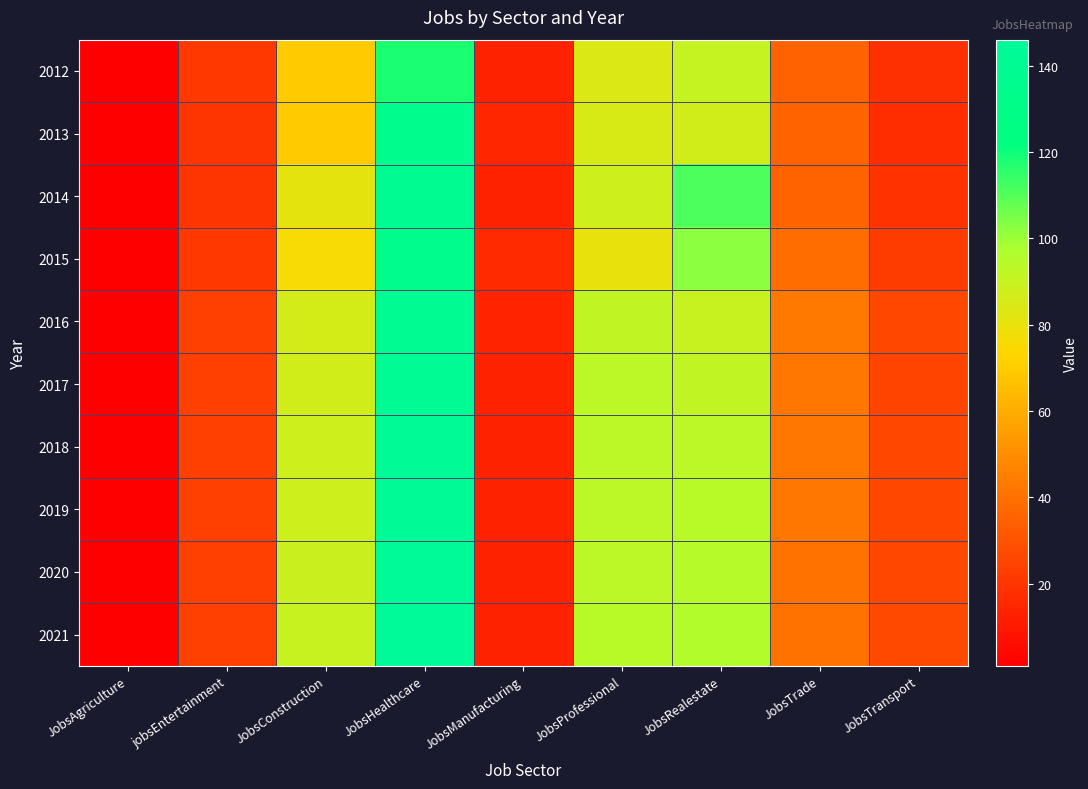

How many data points does each series have?

9